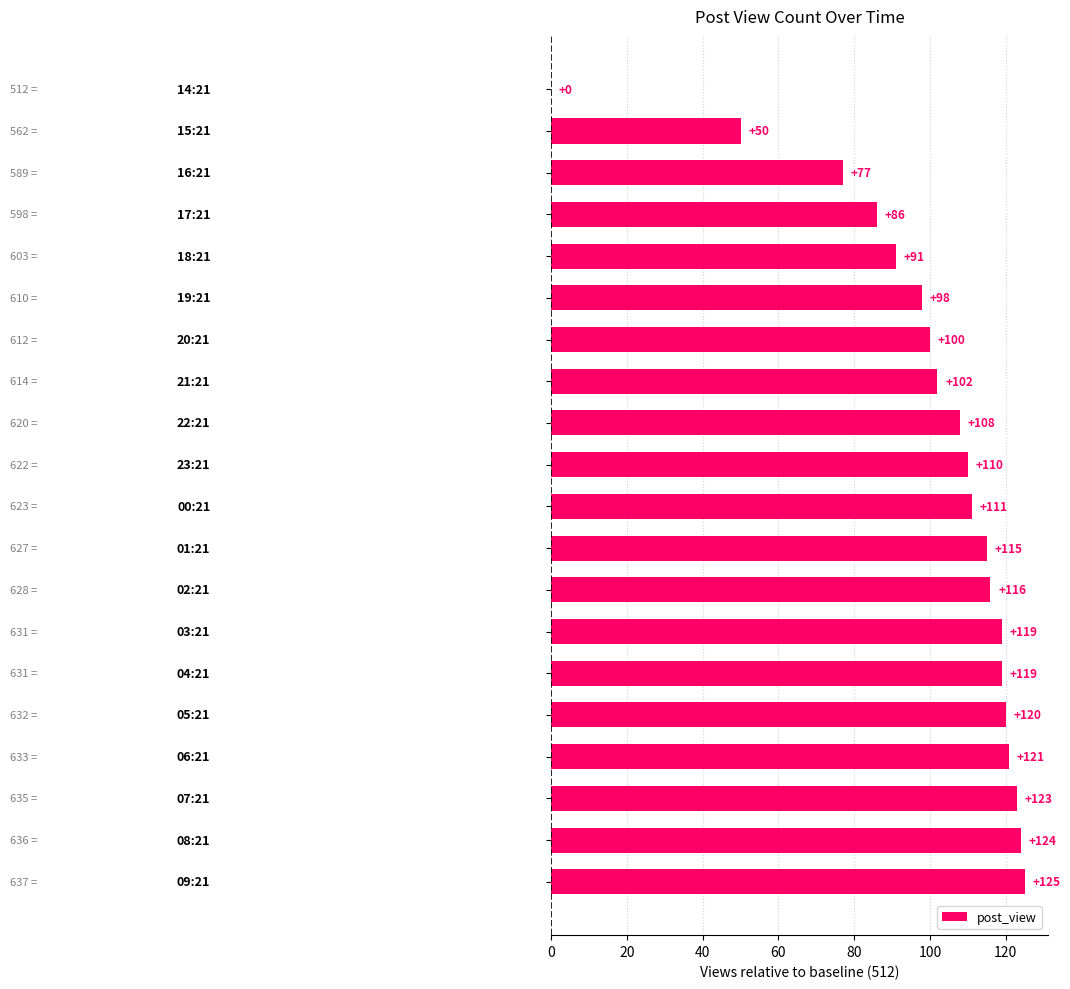

What is the maximum value shown in the chart?

125